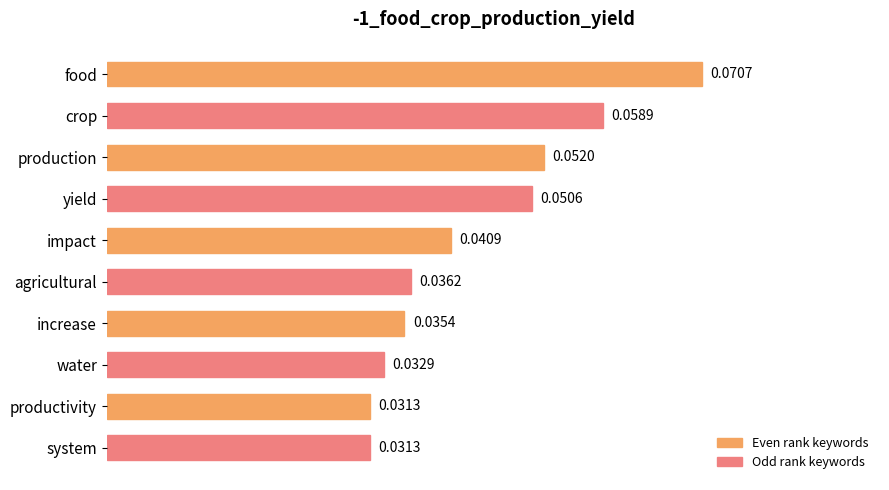

Between agricultural and crop, which is larger?

crop